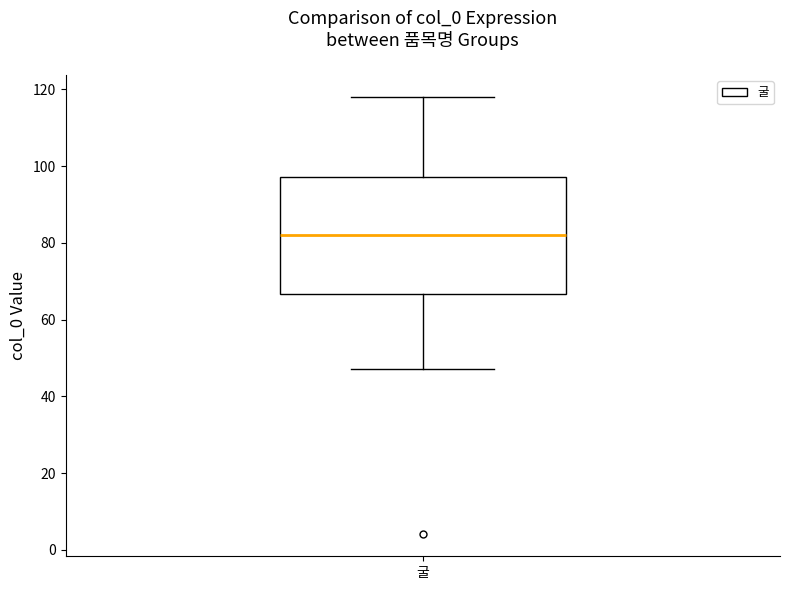

Where does the lower whisker of the box for 굴 end on the y-axis? The values are not printed on the chart, so give them approximately, as read against the axis.

48